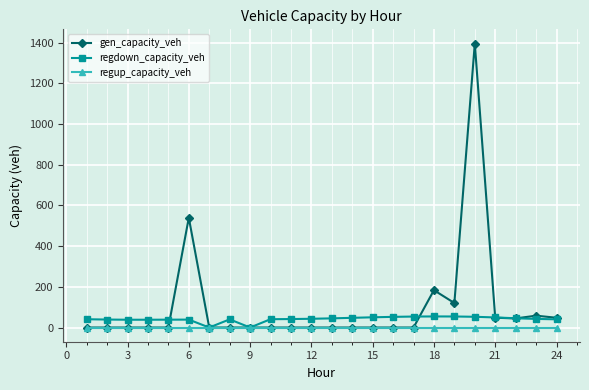

How many categories are shown in the chart?

24